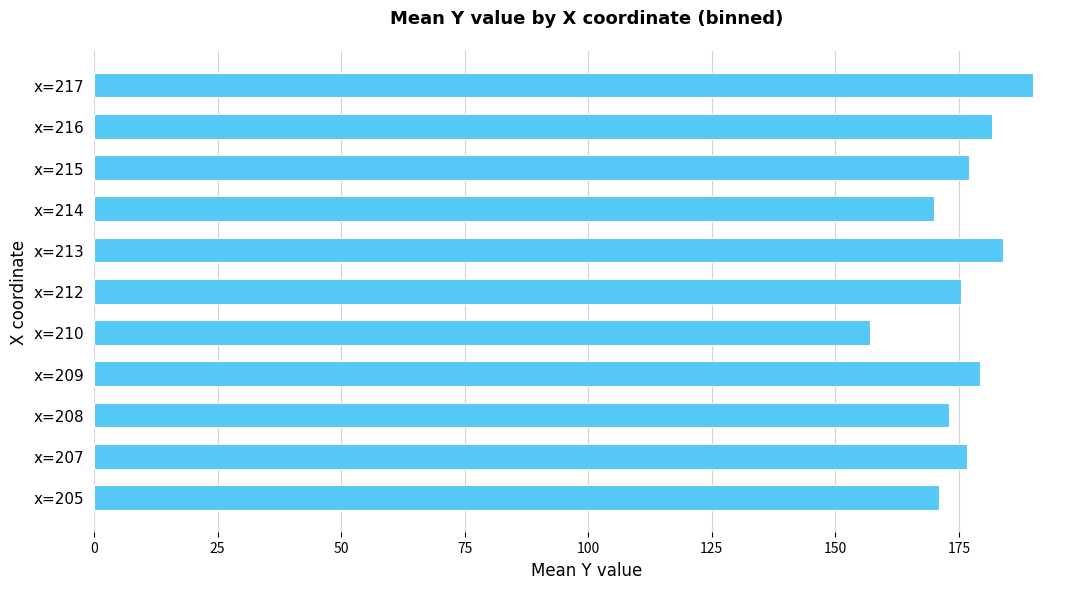

The value at x=214 is 170.0. True or false?

True